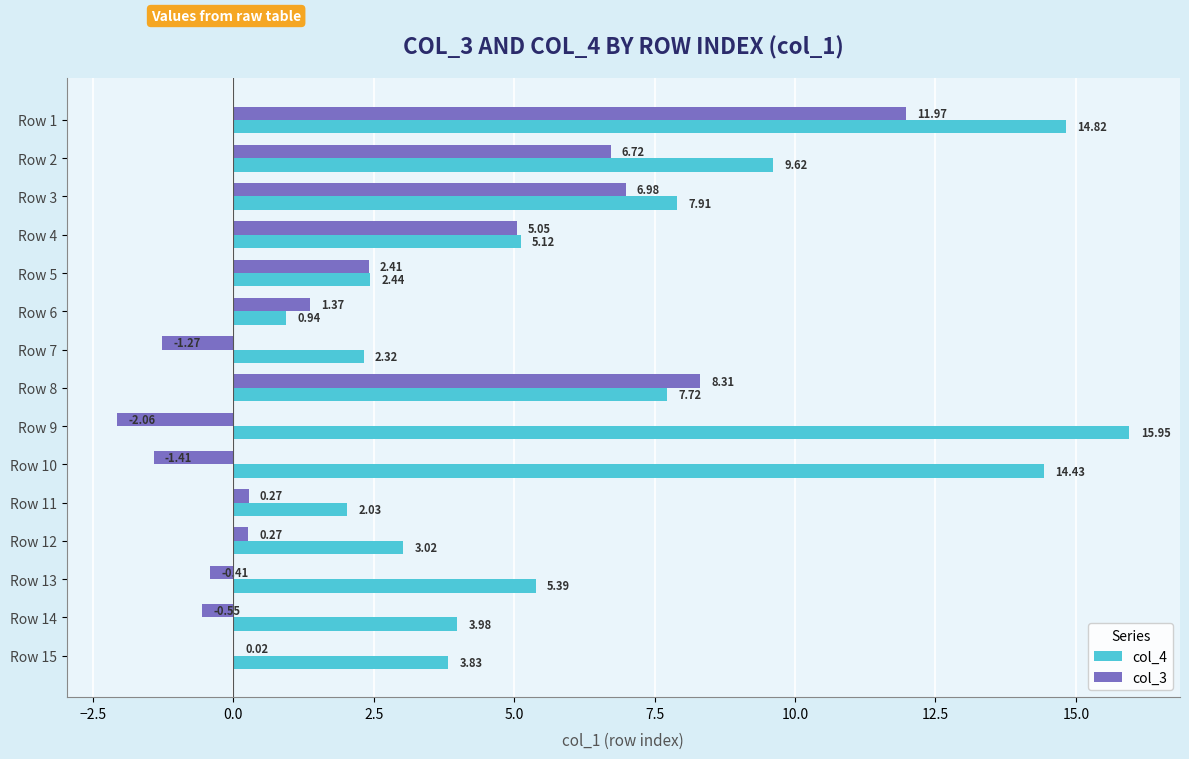

What is the sum of the col_3 values at Row 1 and Row 9?

9.9